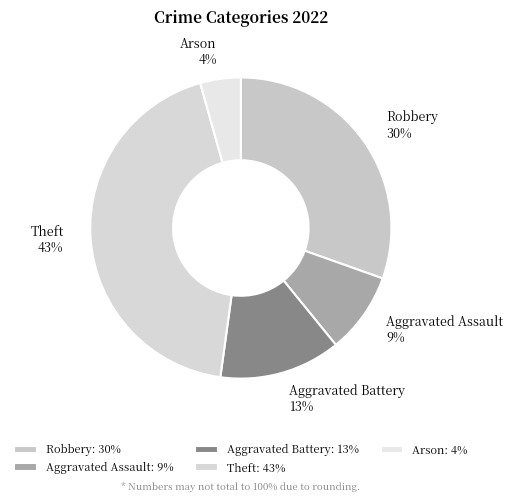

What percentage is the Theft slice, to the nearest percent?

43%